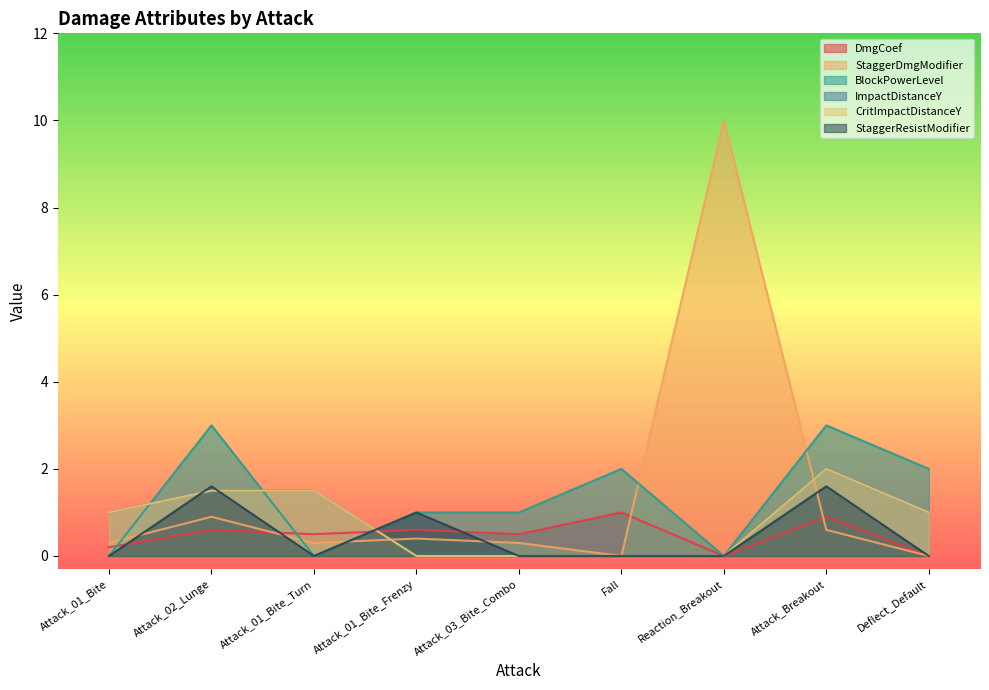

How many values in the BlockPowerLevel series exceed 1?

4